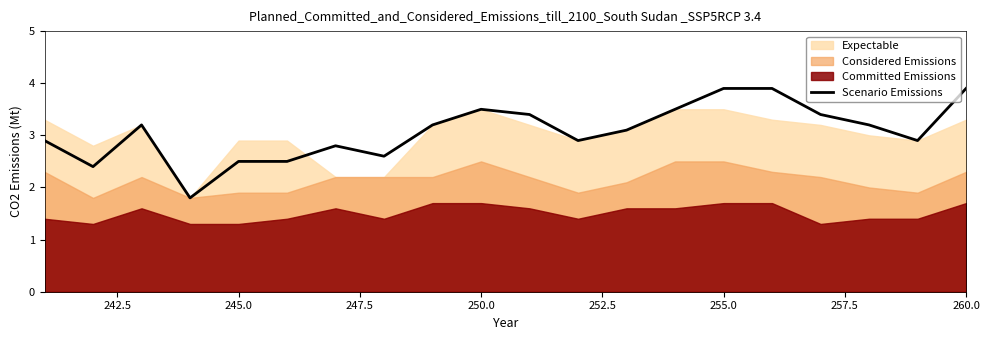

What is the lowest value of the Scenario Emissions series?

1.8